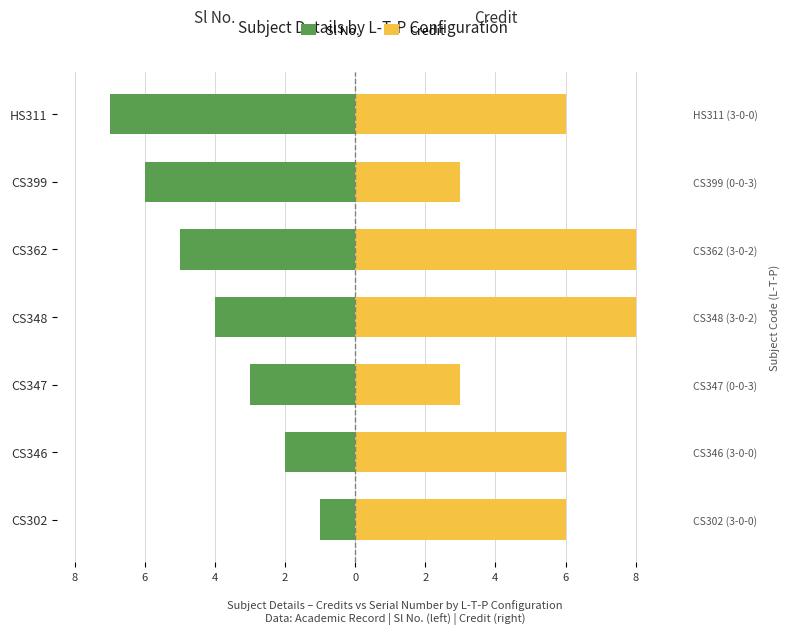

What is the total value across all series at CS302?

5